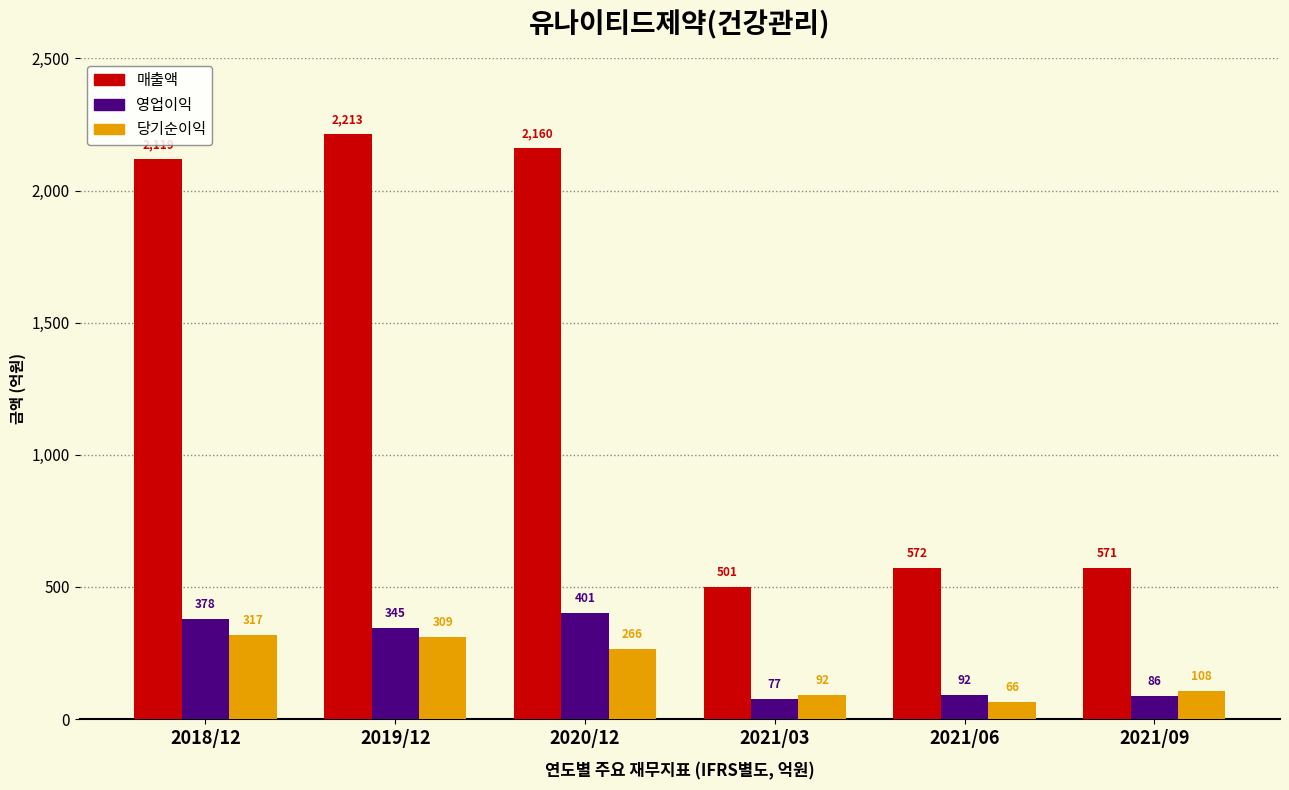

Reading left to right, transcribe all the data shown in this chart.

매출액: 2018/12=2119	2019/12=2213	2020/12=2160	2021/03=501	2021/06=572	2021/09=571
영업이익: 2018/12=378	2019/12=345	2020/12=401	2021/03=77	2021/06=92	2021/09=86
당기순이익: 2018/12=317	2019/12=309	2020/12=266	2021/03=92	2021/06=66	2021/09=108